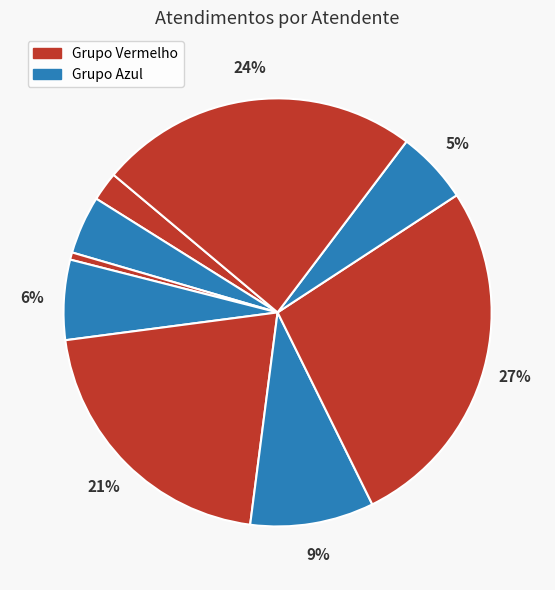

How many slices are in this pie chart?

9